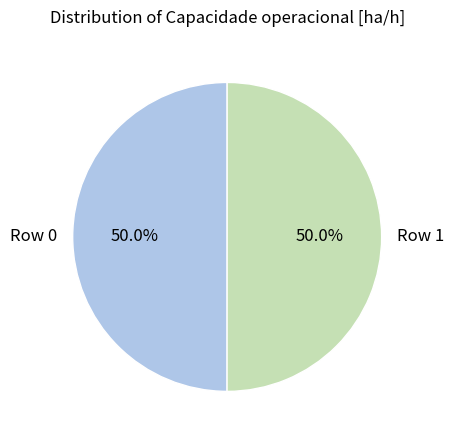

Approximately how many times larger is the value at Row 1 compared to Row 0?

1.0